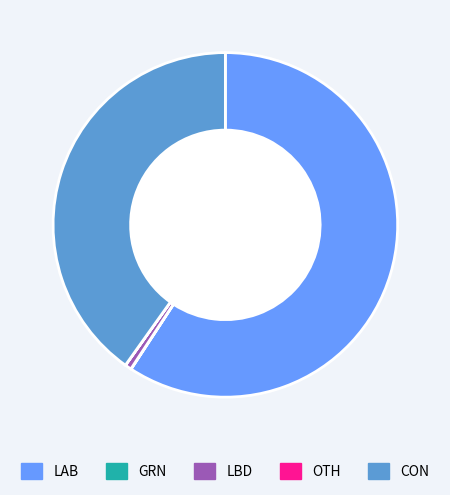

Is there any slice that represents more than half of the pie?

Yes